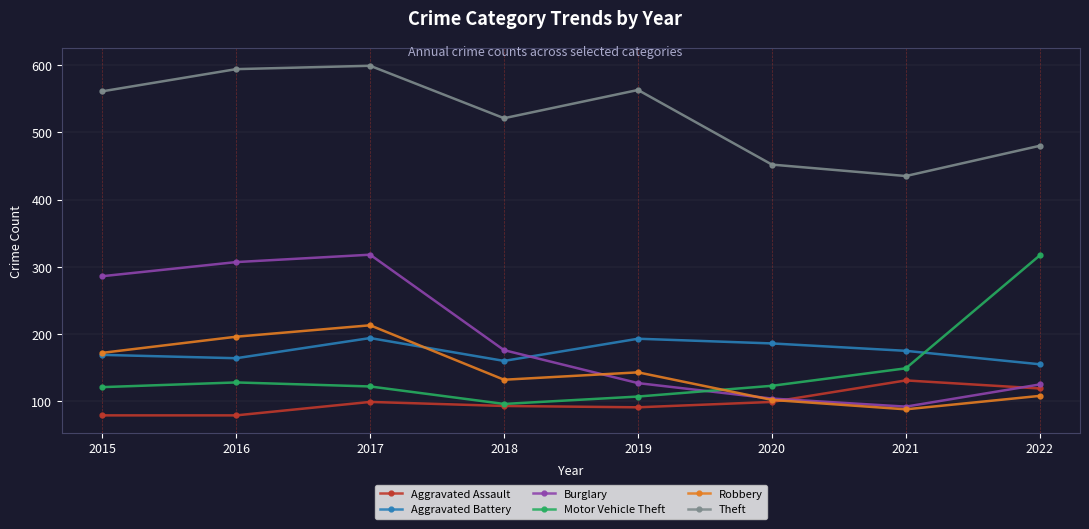

What is the greatest value displayed?

599